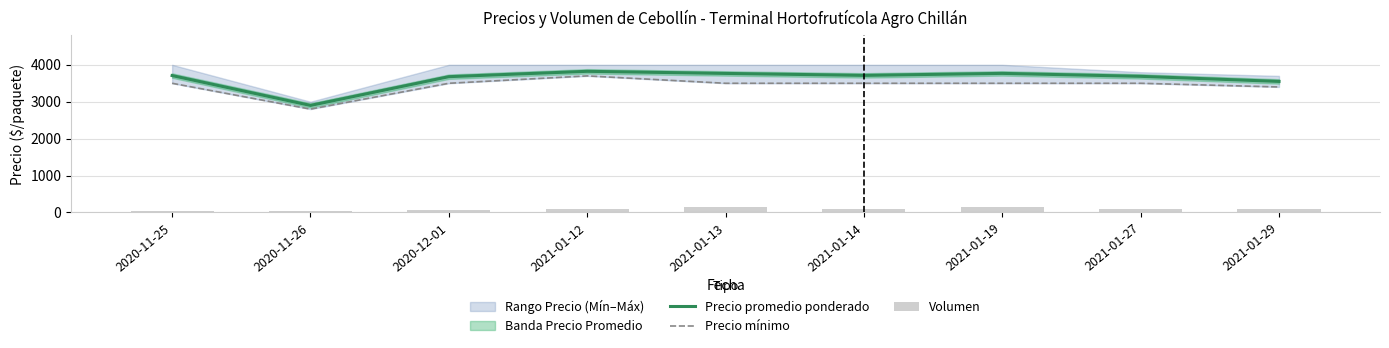

Which category has the lowest value across all series?

2020-11-25